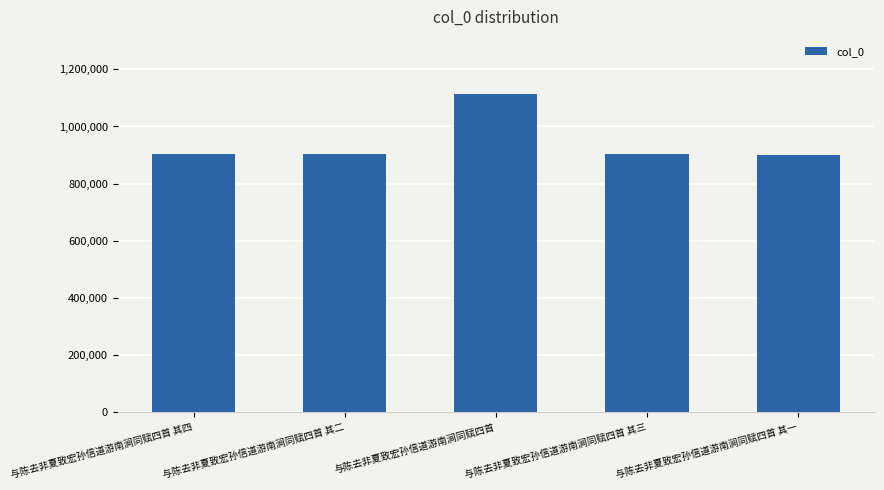

What is the average value?

944243